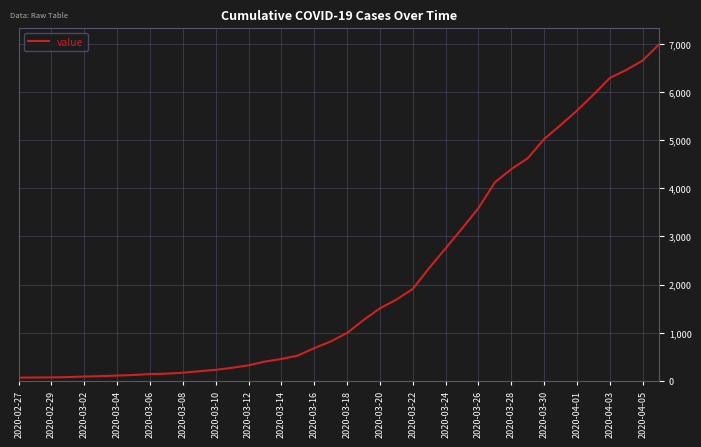

What is the difference between the maximum and minimum values?

6931